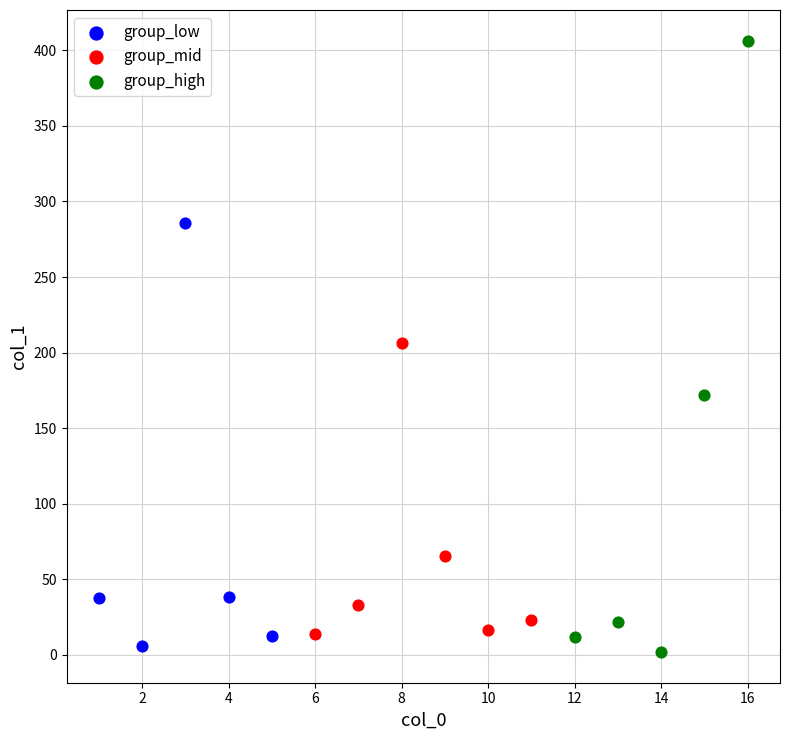

Which series has the widest spread of Y values?

group_high